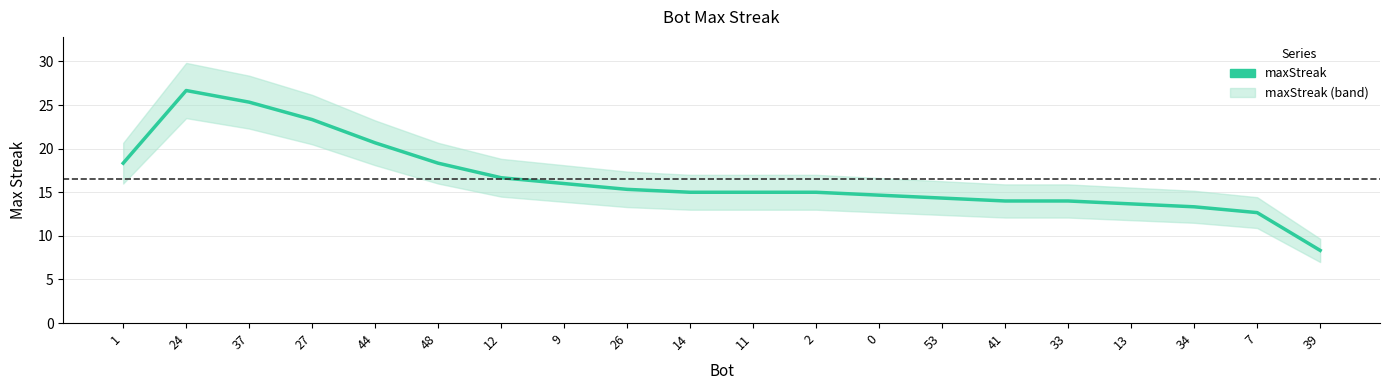

What is the sum of all values?

330.7